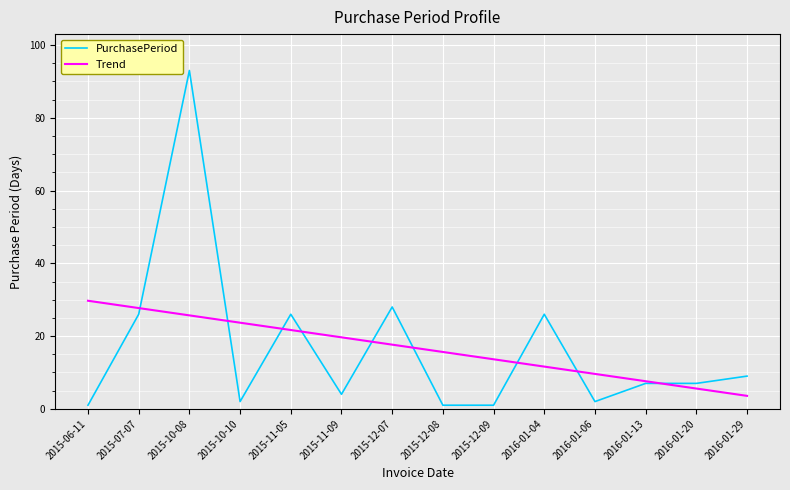

What is the smallest value displayed?

1.0